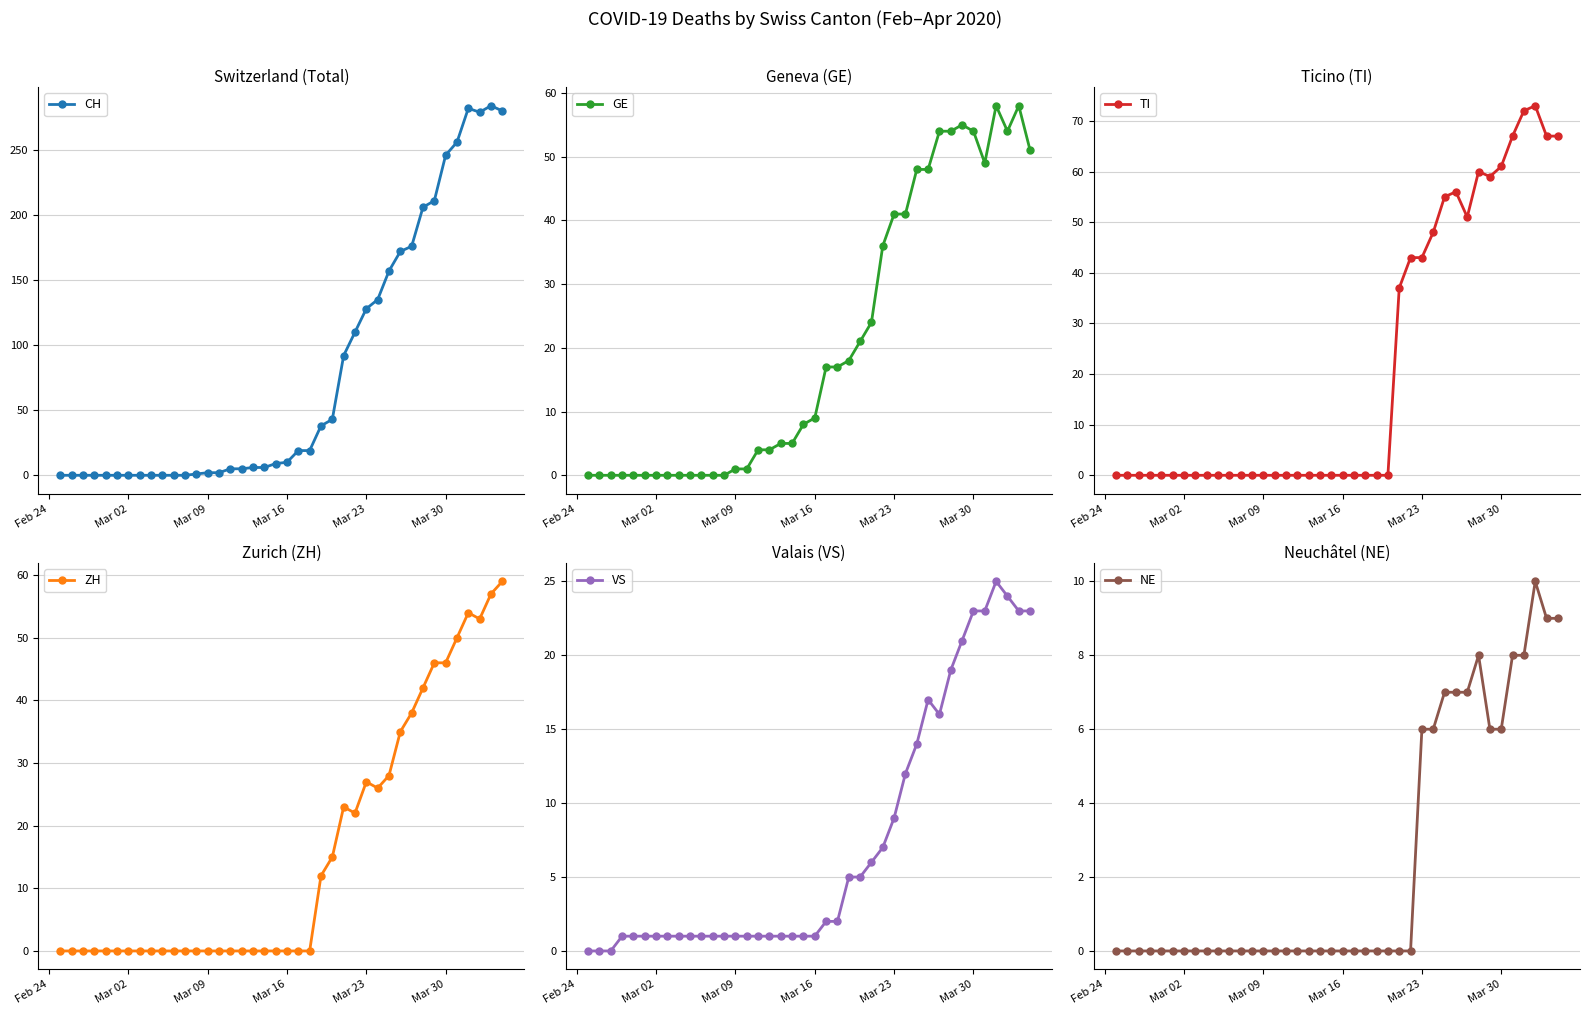

True or false: VS has more than 0 points higher than both neighbors.

True